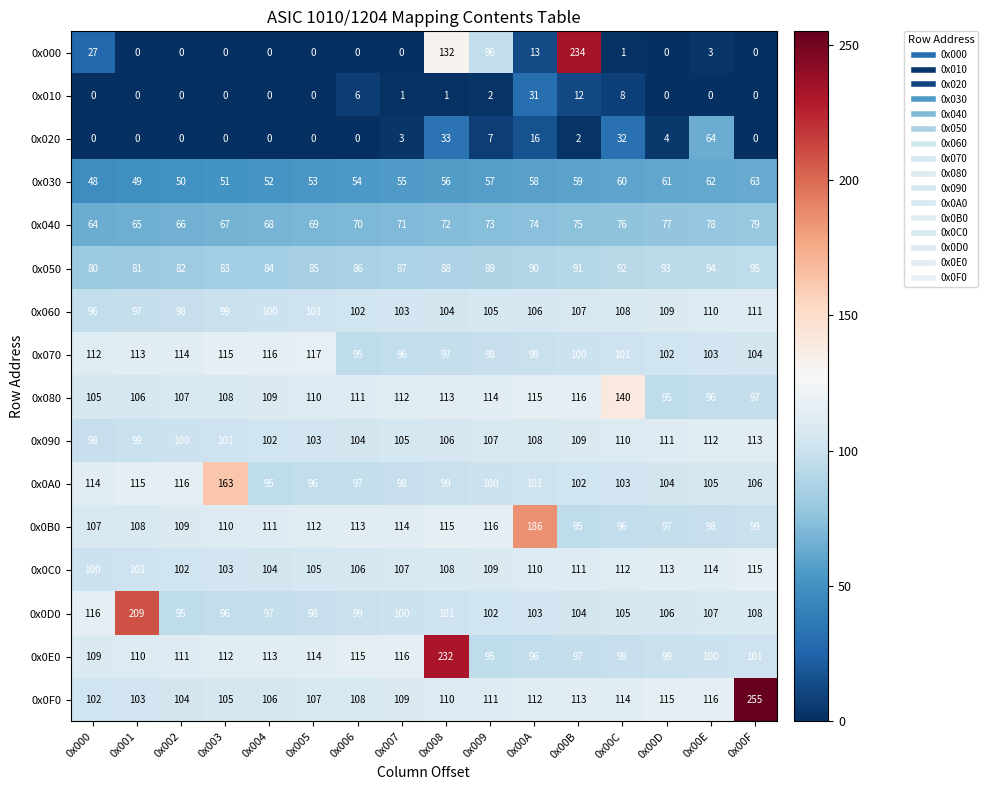

What is the average value of the 0x0C0 series?

108